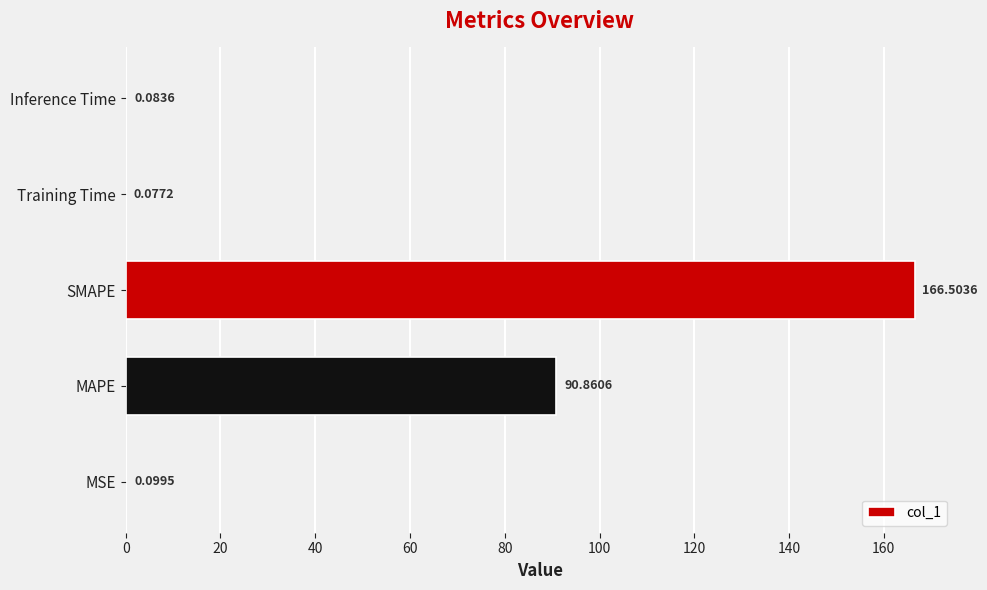

Between SMAPE and MAPE, which is larger?

SMAPE